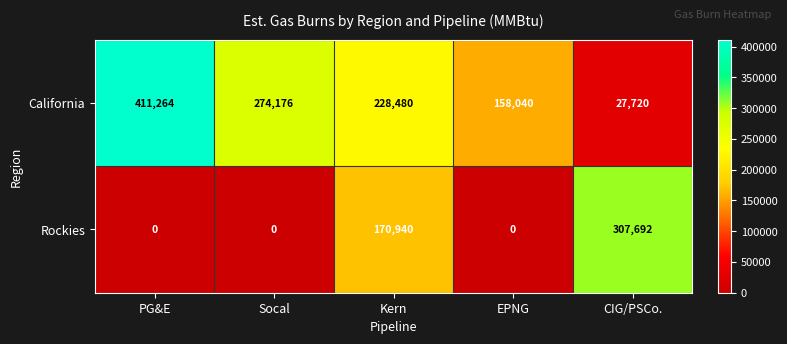

What is the difference between the Rockies values at EPNG and CIG/PSCo.?

307692